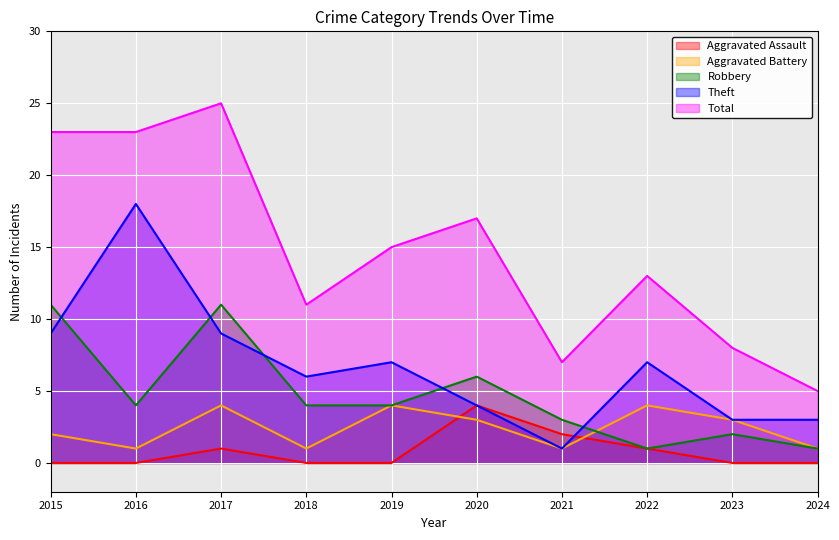

After their last crossing, which series has the higher values: Robbery or Aggravated Battery?

Aggravated Battery